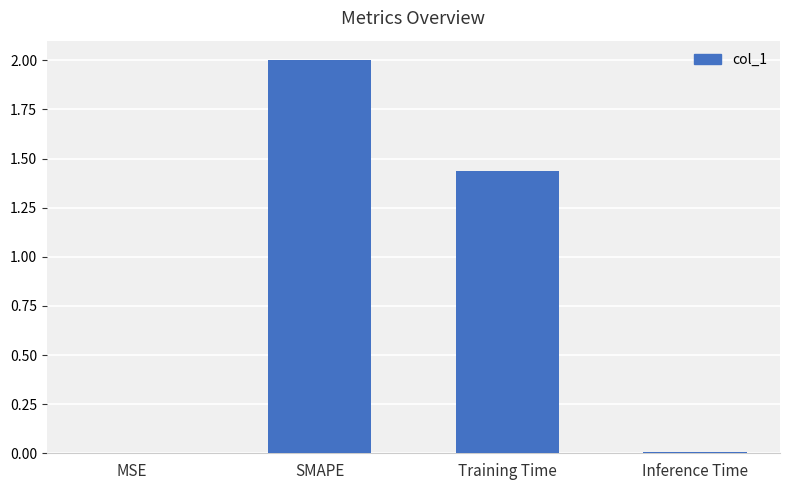

The value at Inference Time is 0.0. True or false?

True